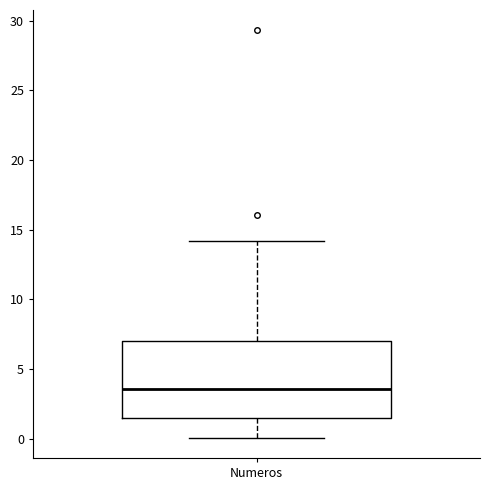

Where does the median line of the box for Numeros sit on the y-axis? The values are not printed on the chart, so give them approximately, as read against the axis.

3.5